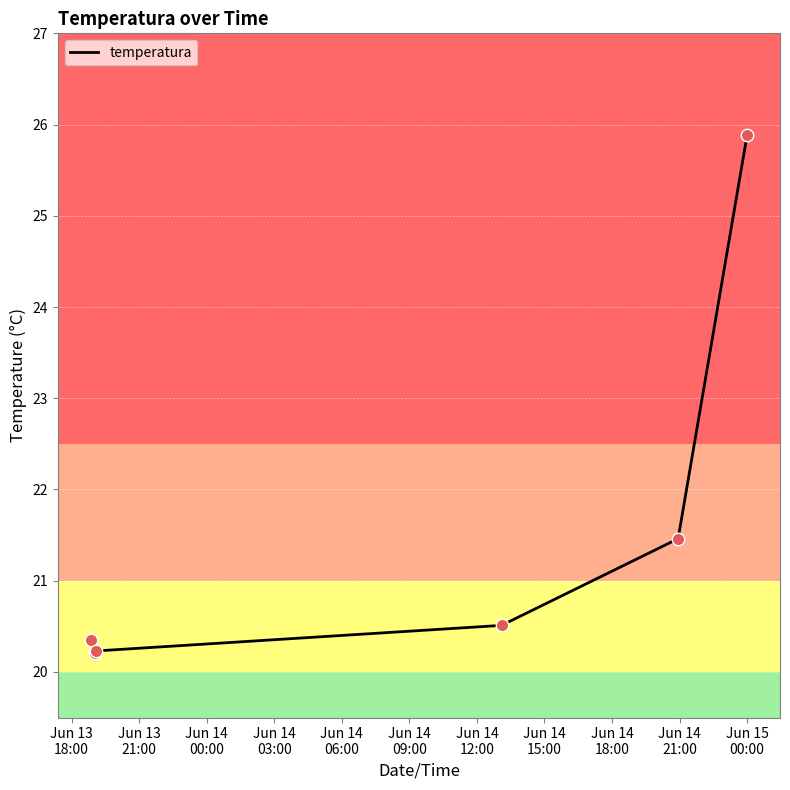

What is the average value?

21.4